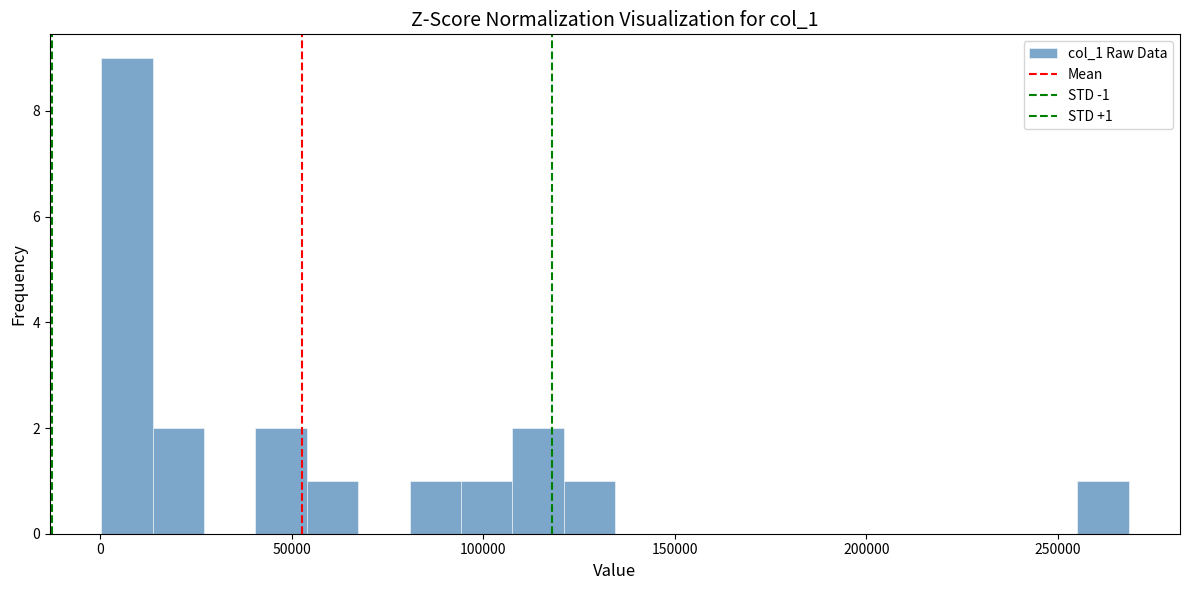

Around what value on the x-axis is the tallest bar? Give the approximate position of its centre, as read against the axis.

5000